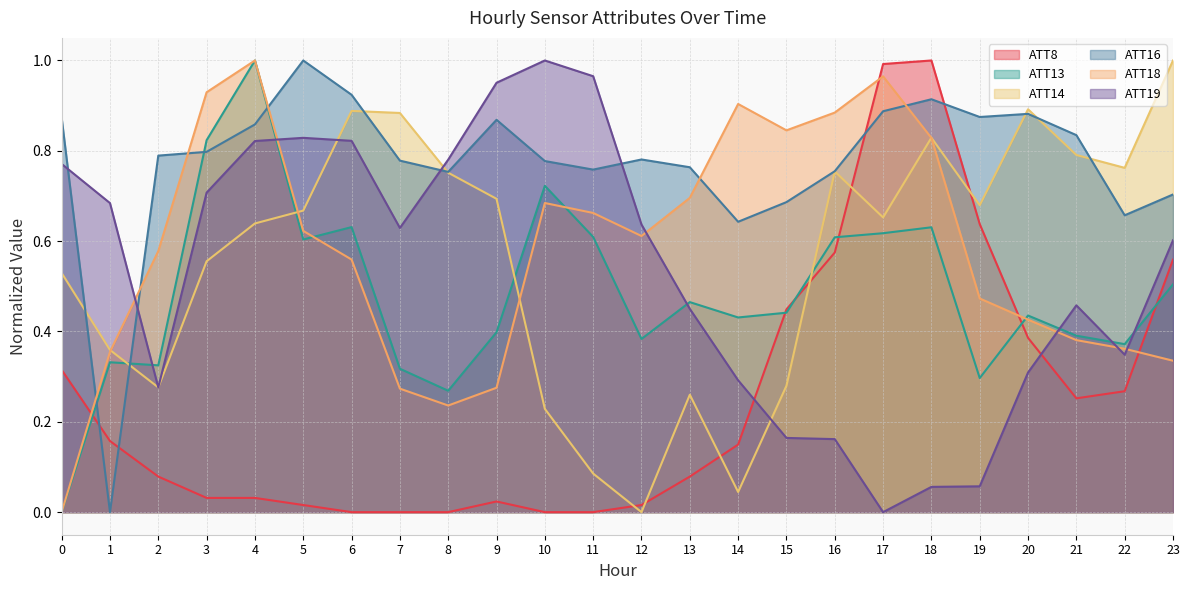

Which series ends up on top after the final intersection of ATT19 and ATT8?

ATT19